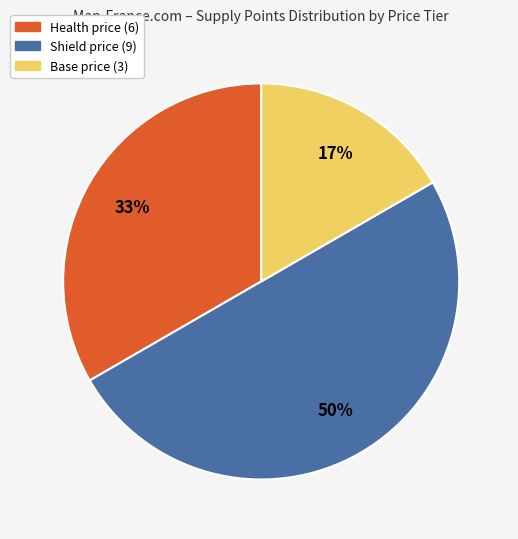

To the nearest percent, what percentage of the pie is Shield price (9)?

50%